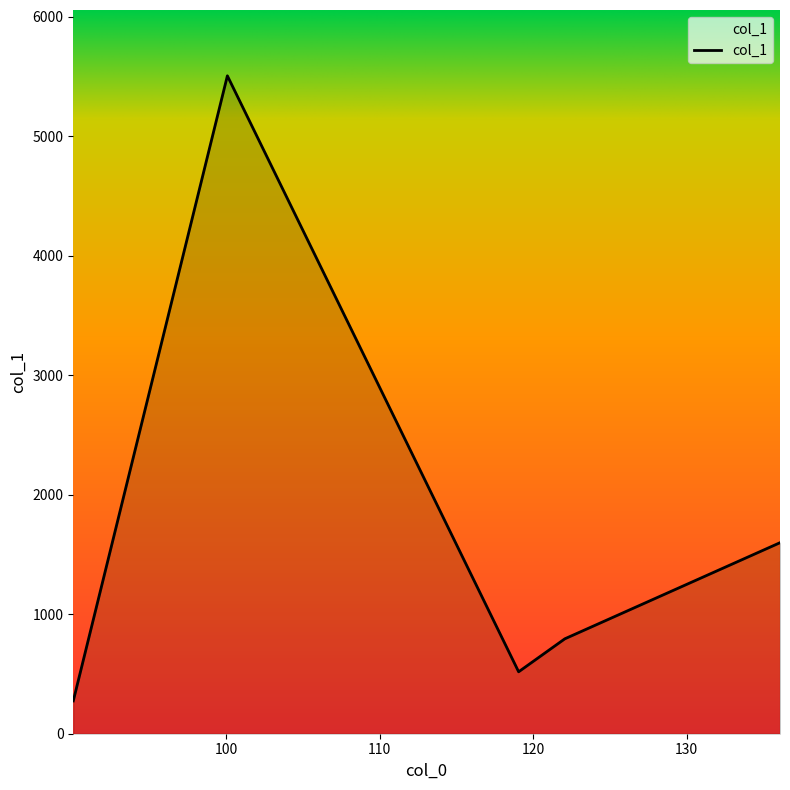

What is the minimum value shown in the chart?

274.7